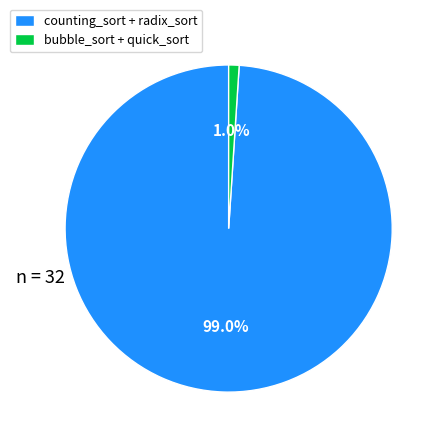

How many segments does this pie chart have?

2